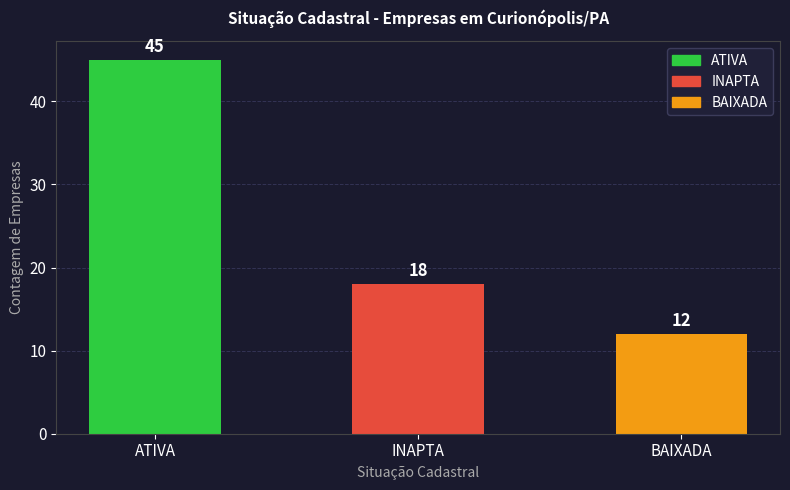

Reading left to right, list all the values displayed in this chart.

45	18	12